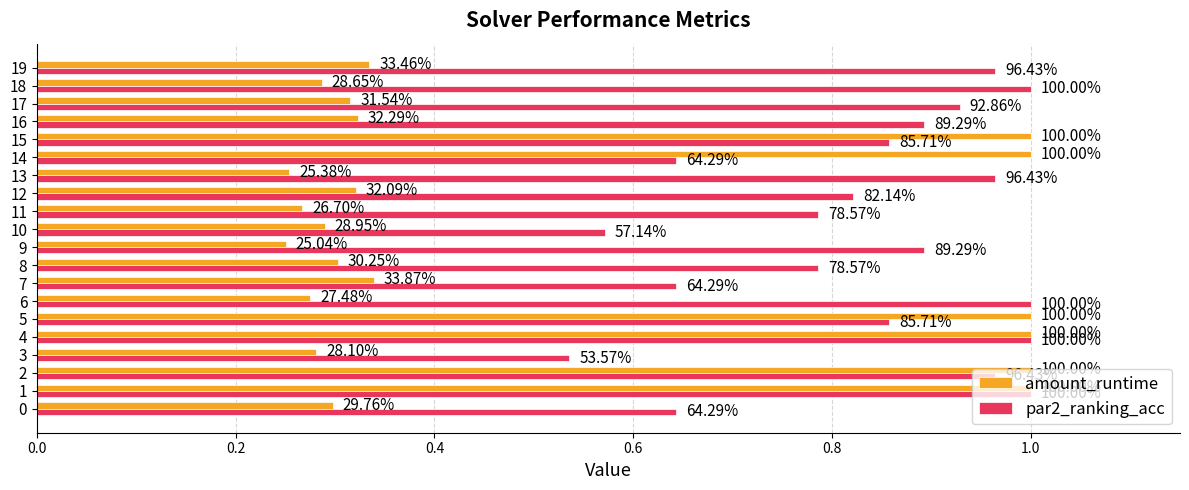

What is the difference between the maximum and minimum values in the par2_ranking_acc series?

0.5